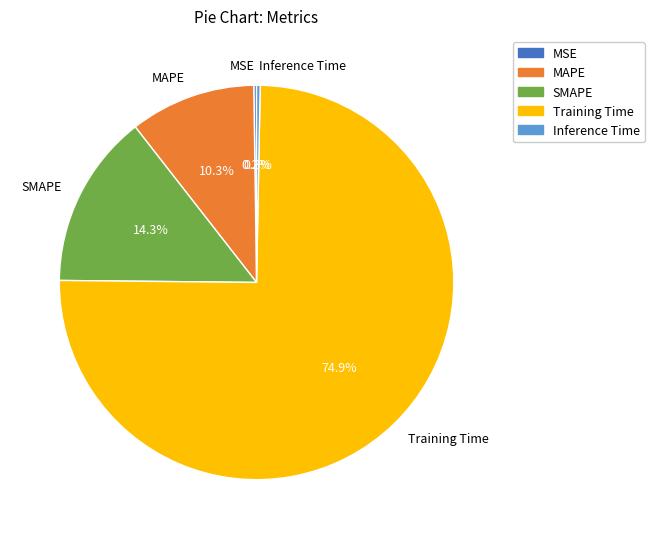

Between Training Time and SMAPE, which is larger?

Training Time